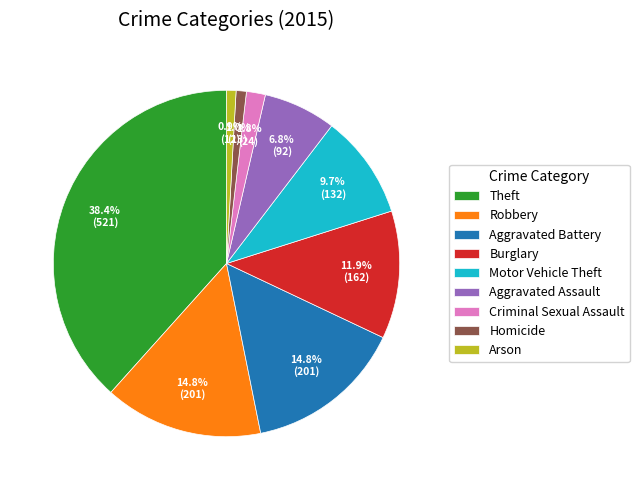

Combined, do Homicide and Motor Vehicle Theft account for over 50%?

No